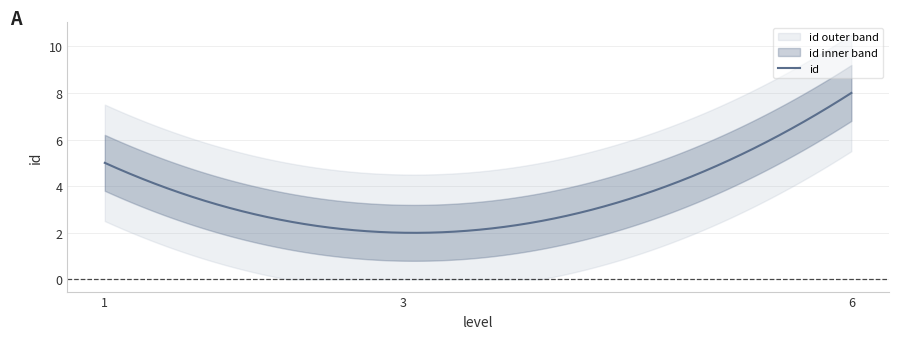

What is the sum of all values?

15